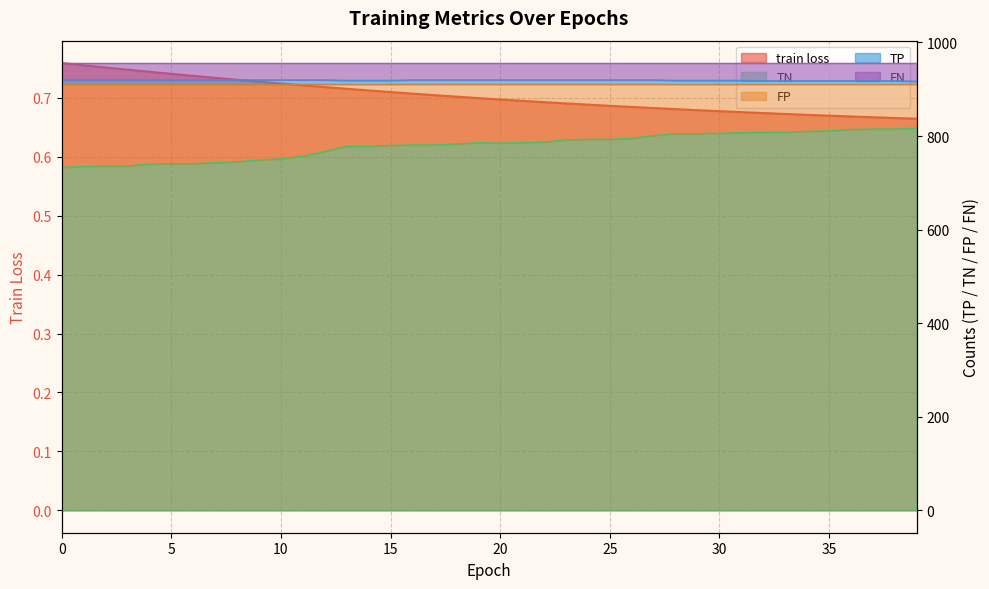

How many lines are shown in the chart?

3